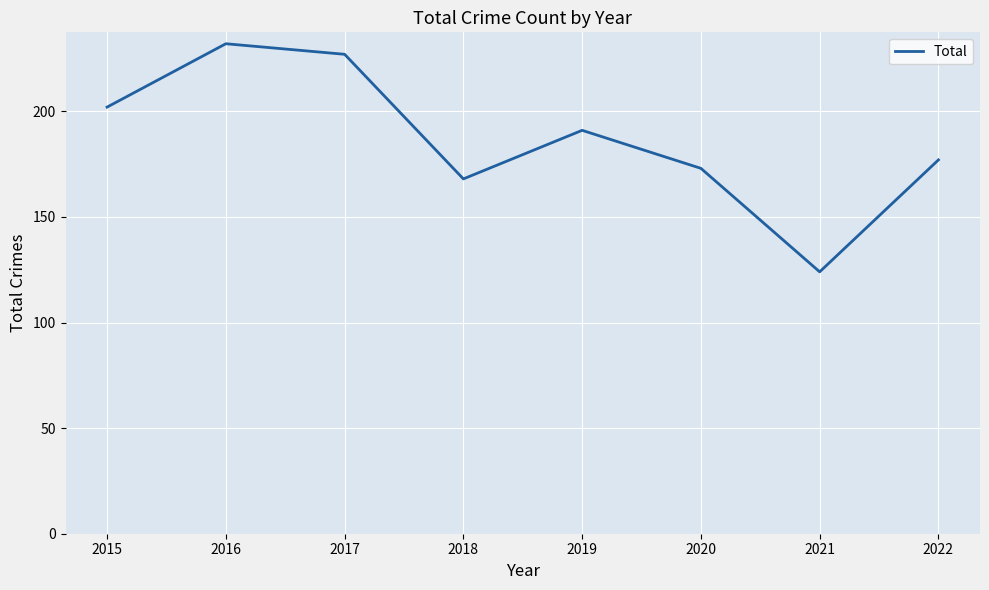

What is the difference between the values at 2021 and 2015?

78